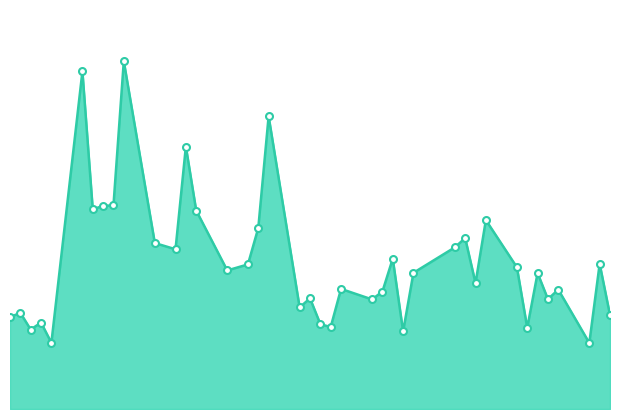

Is this an area chart (filled region under the line)?

Yes